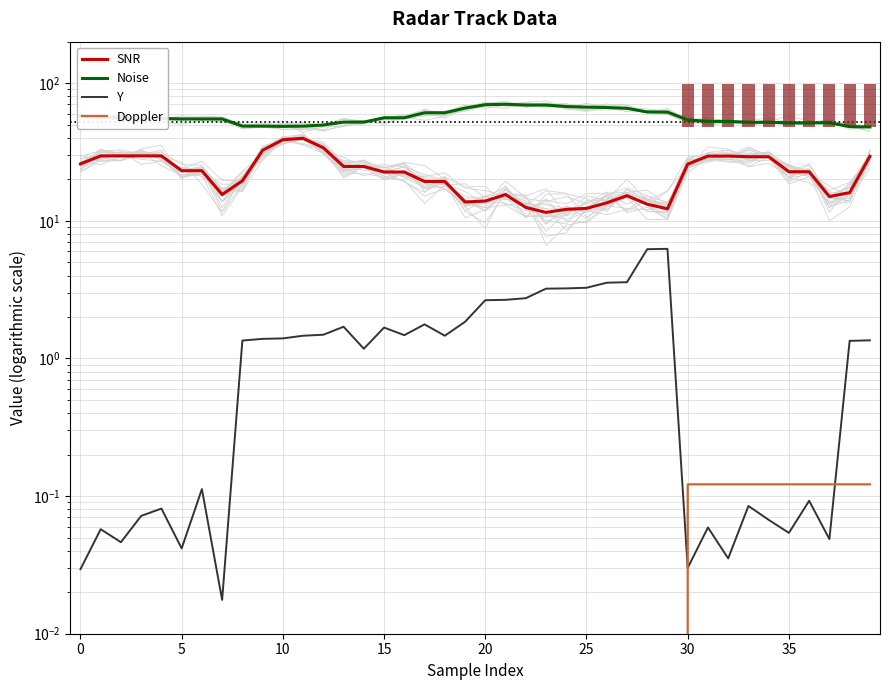

What is the sum of all Doppler values?

1.2